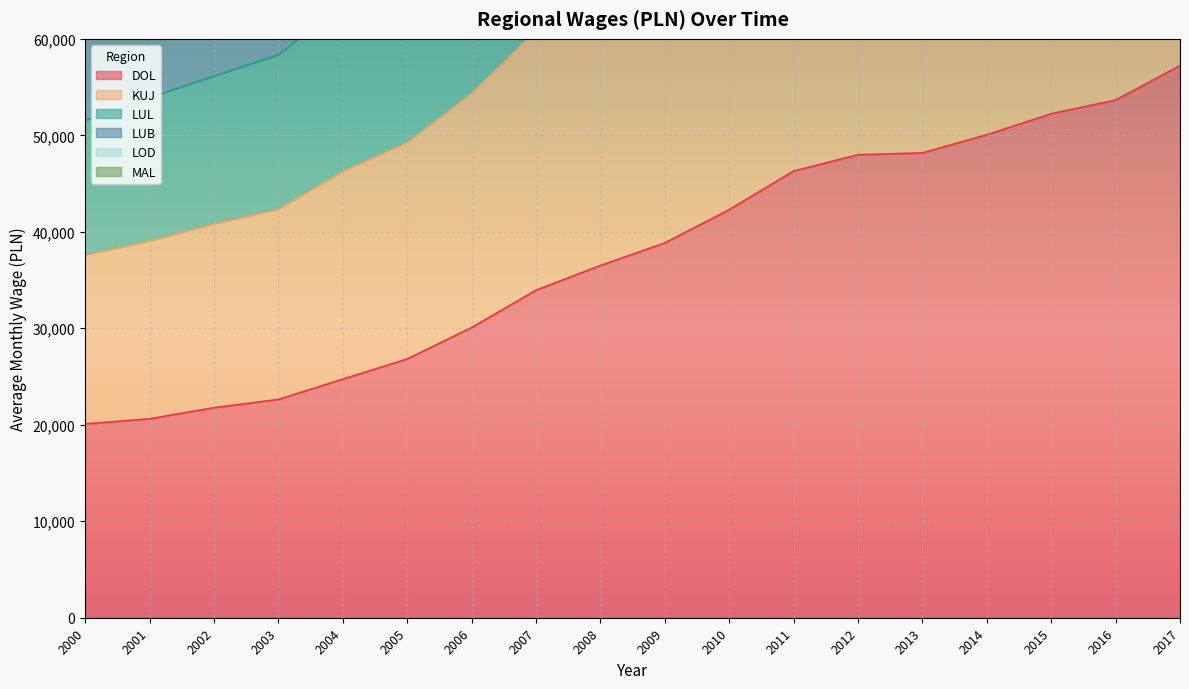

What is the minimum value for DOL?

20089